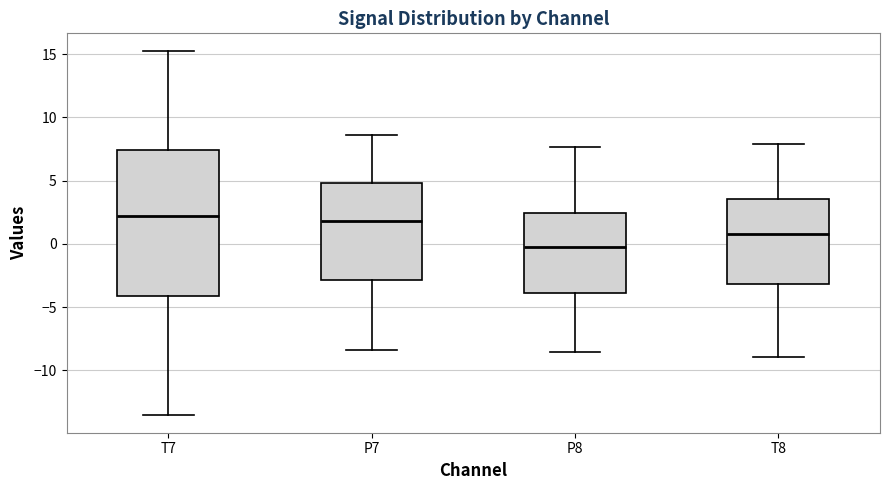

Where does the median line of the box for P7 sit on the y-axis? The values are not printed on the chart, so give them approximately, as read against the axis.

2.0